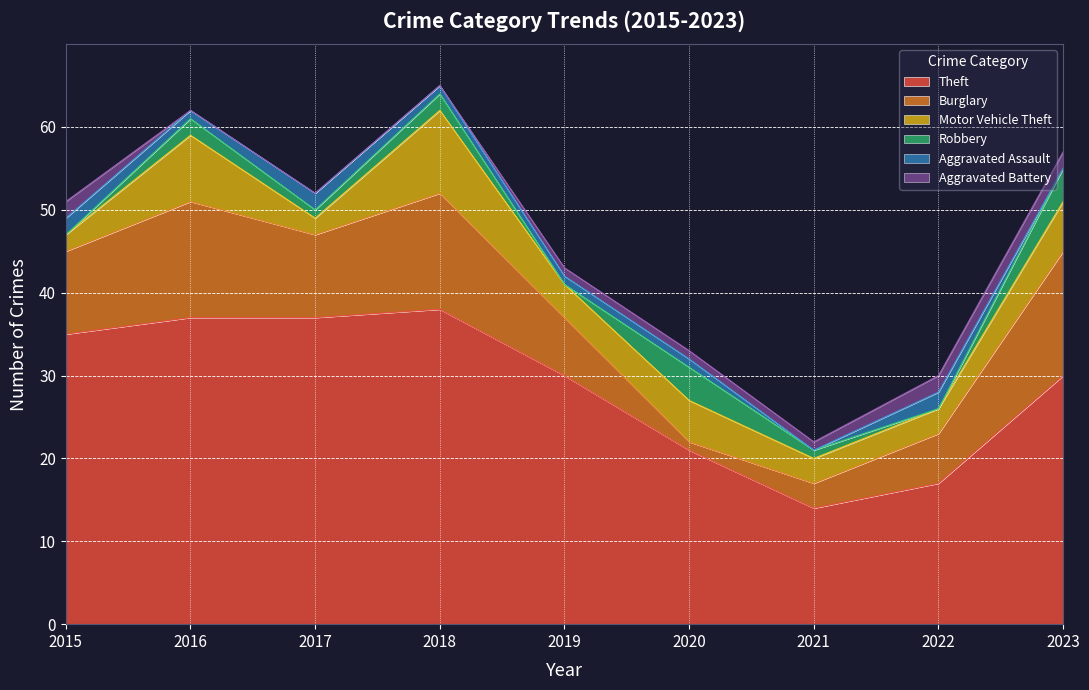

List the series in order of their peak value, lowest first.

Aggravated Assault, Aggravated Battery, Robbery, Motor Vehicle Theft, Burglary, Theft